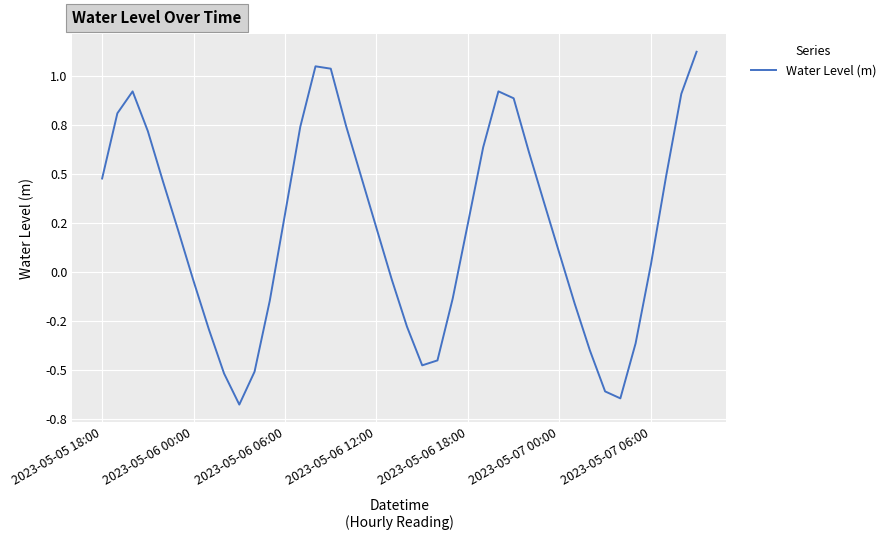

Which category has the lowest value across all series?

9